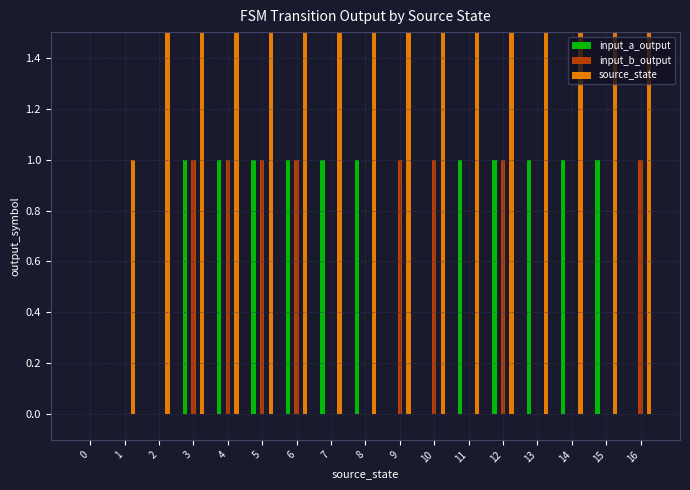

How many categories are shown in the chart?

17